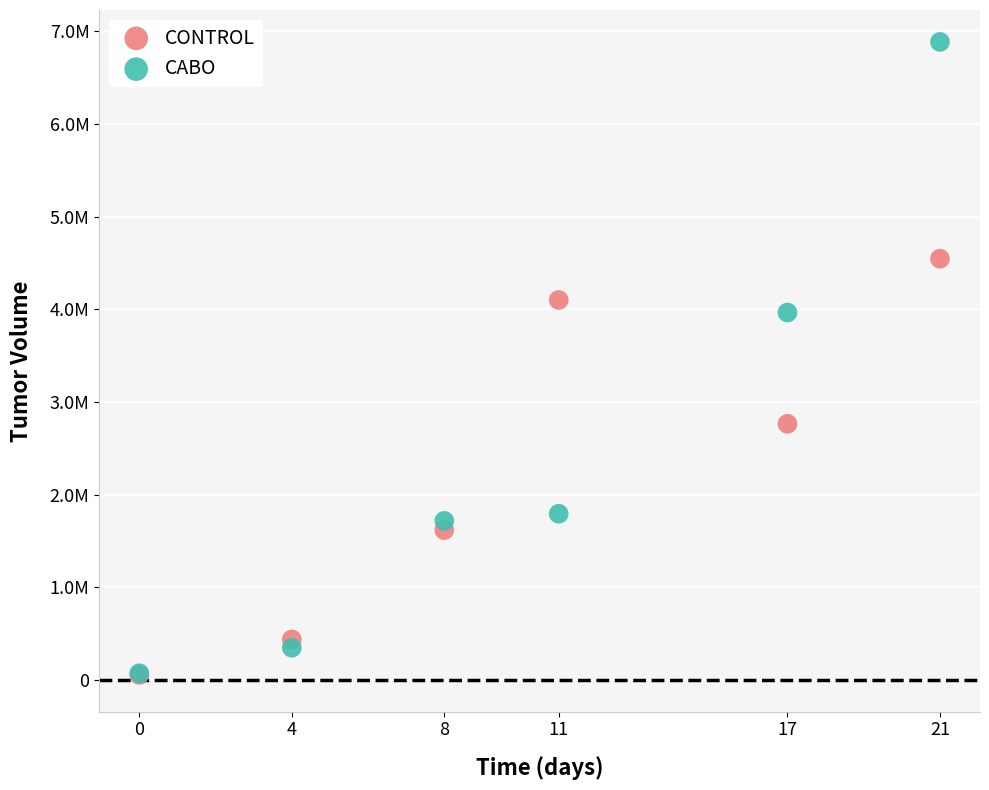

Which series reaches the maximum Y coordinate?

CABO